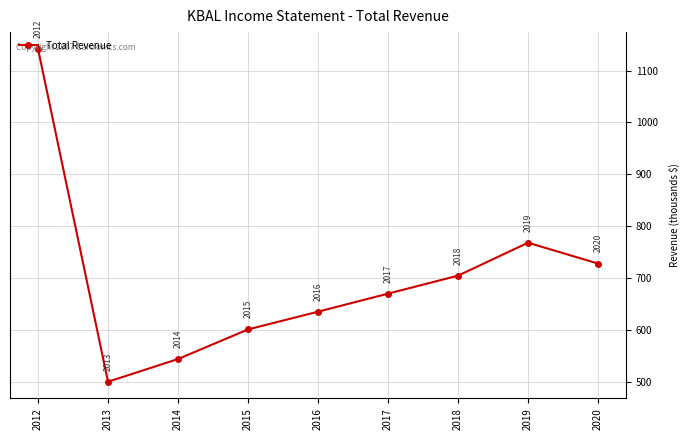

Rank the categories by value from lowest to highest.

2013, 2014, 2015, 2016, 2017, 2018, 2020, 2019, 2012